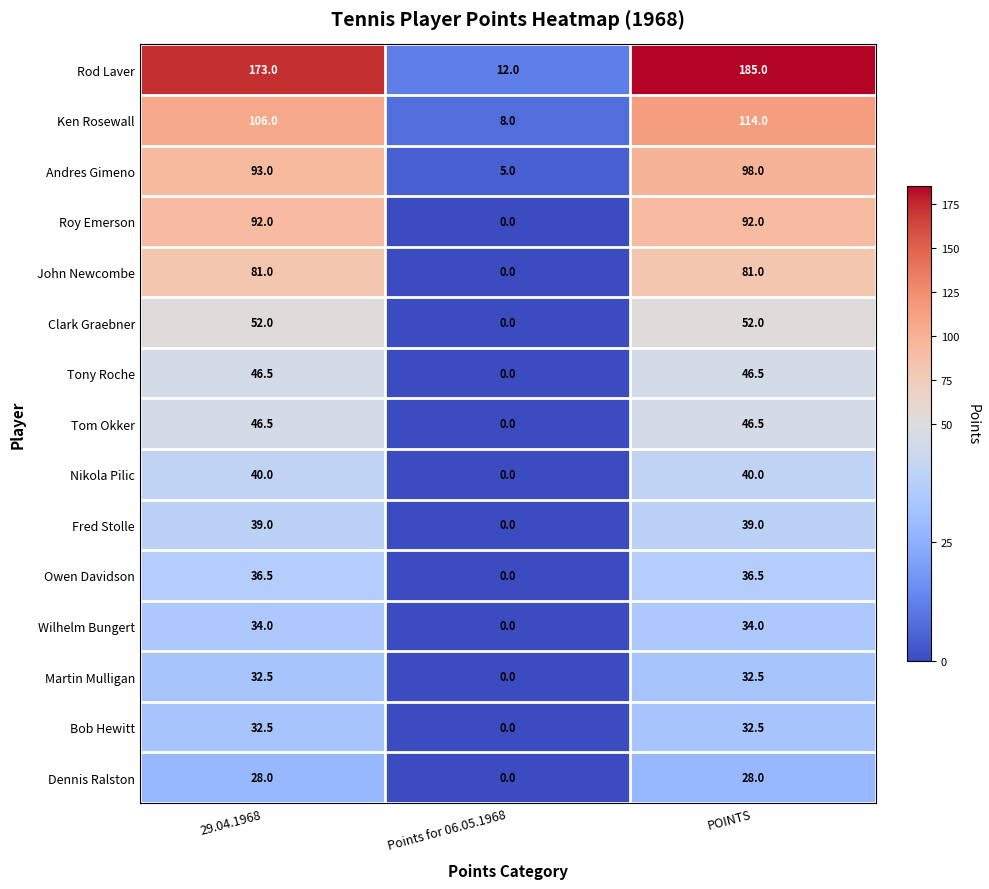

Which series has the largest total across all categories?

Rod Laver